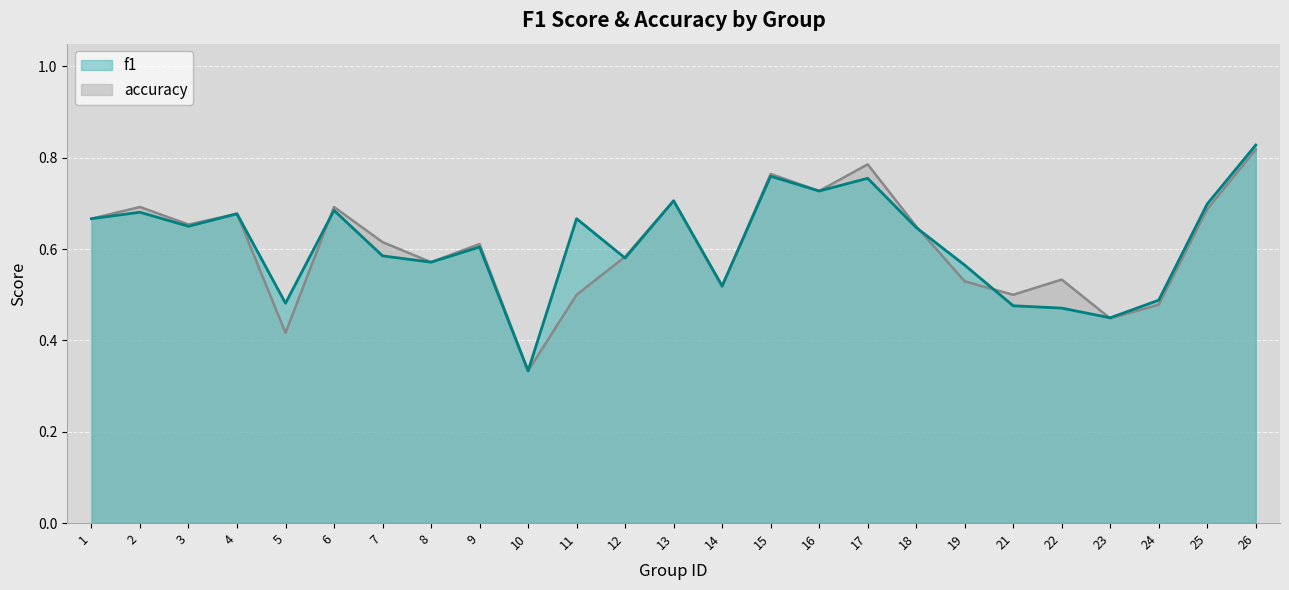

At how many categories does at least one series exceed 0?

25